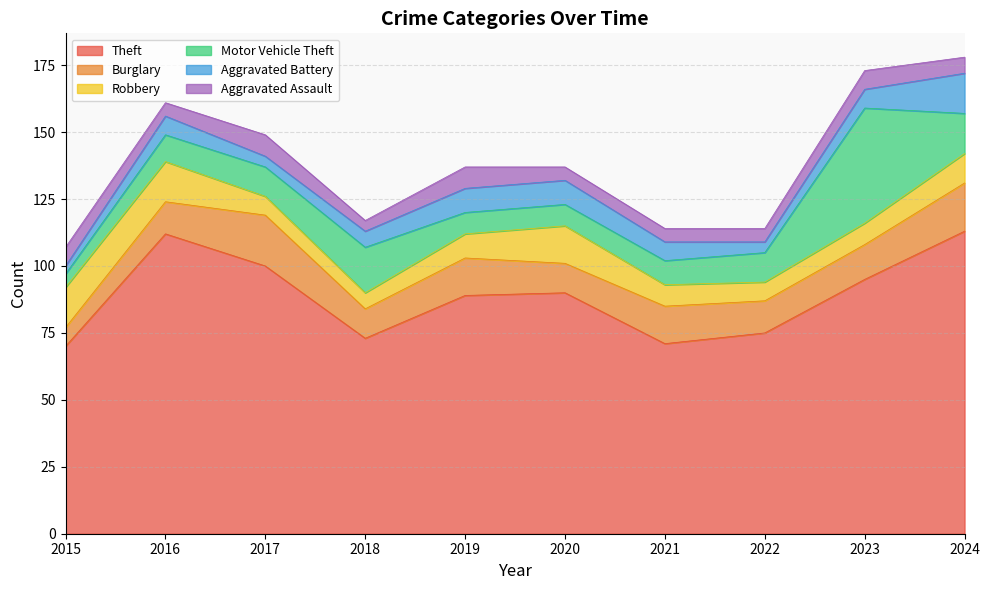

How many values in the Burglary series exceed 13?

4